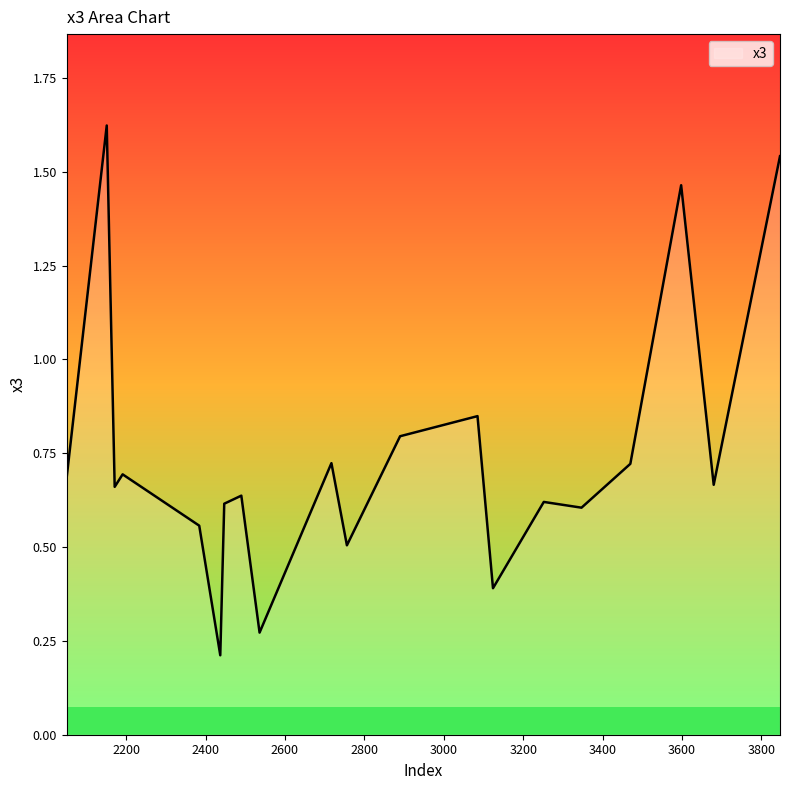

At which category does the data reach its first local peak?

2151